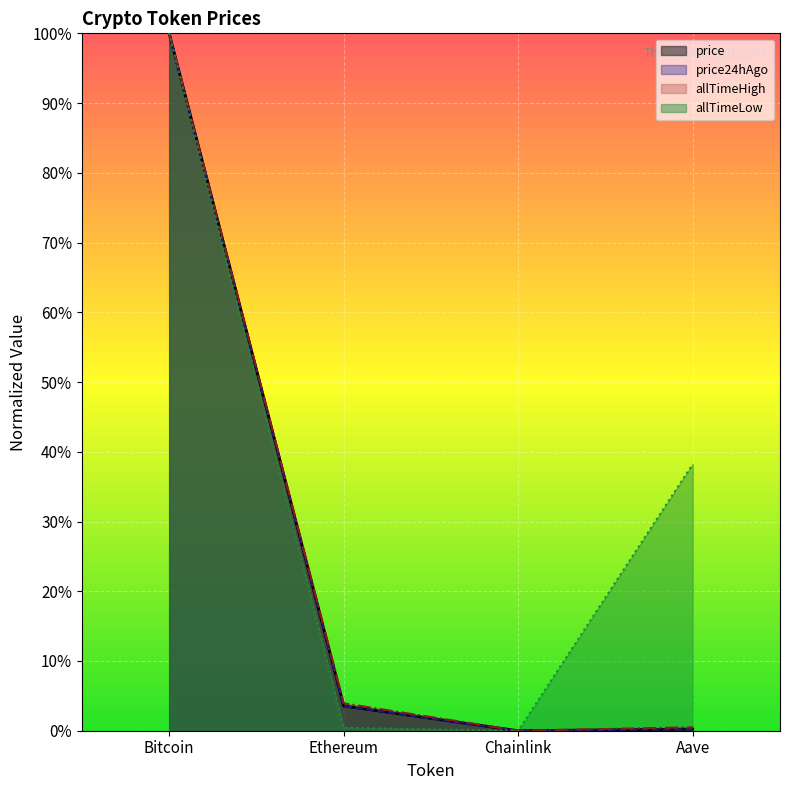

Reading left to right, transcribe all the data shown in this chart.

price: Bitcoin=1.0	Ethereum=0.0	Chainlink=0.0	Aave=0.0
price24hAgo: Bitcoin=1.0	Ethereum=0.0	Chainlink=0.0	Aave=0.0
allTimeHigh: Bitcoin=1.0	Ethereum=0.0	Chainlink=0.0	Aave=0.0
allTimeLow: Bitcoin=1.0	Ethereum=0.0	Chainlink=0.0	Aave=0.4